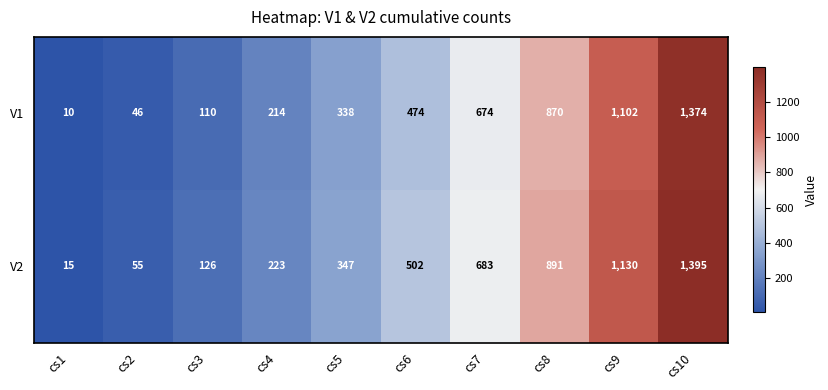

At how many categories does at least one series exceed 1388?

1